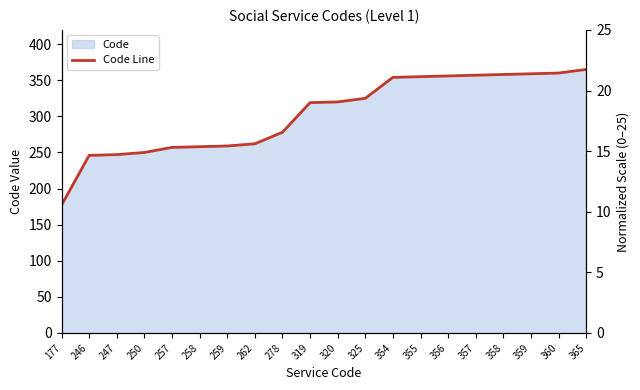

Reading left to right, list all the values displayed in this chart.

177	246	247	250	257	258	259	262	278	319	320	325	354	355	356	357	358	359	360	365